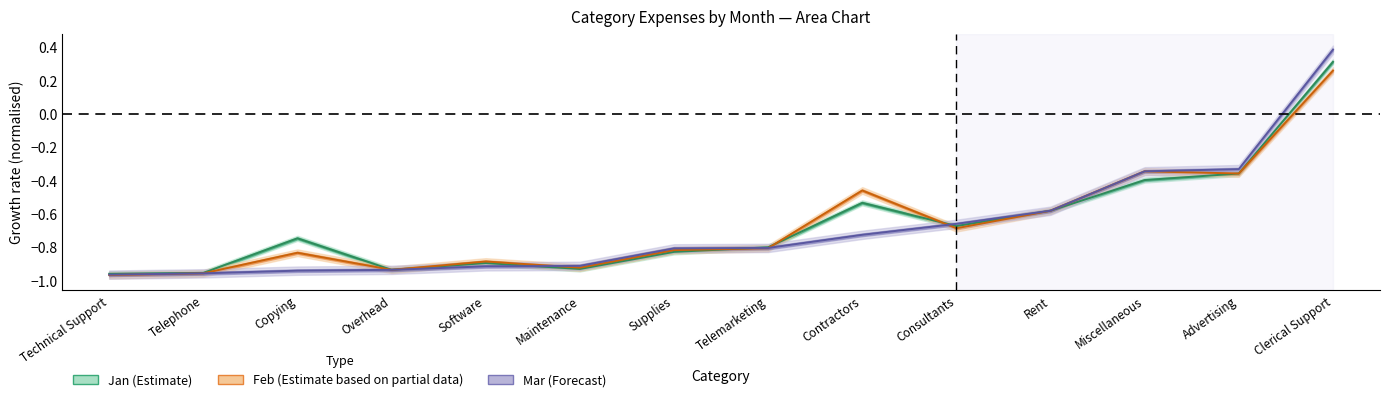

What position from the left is Technical Support?

1